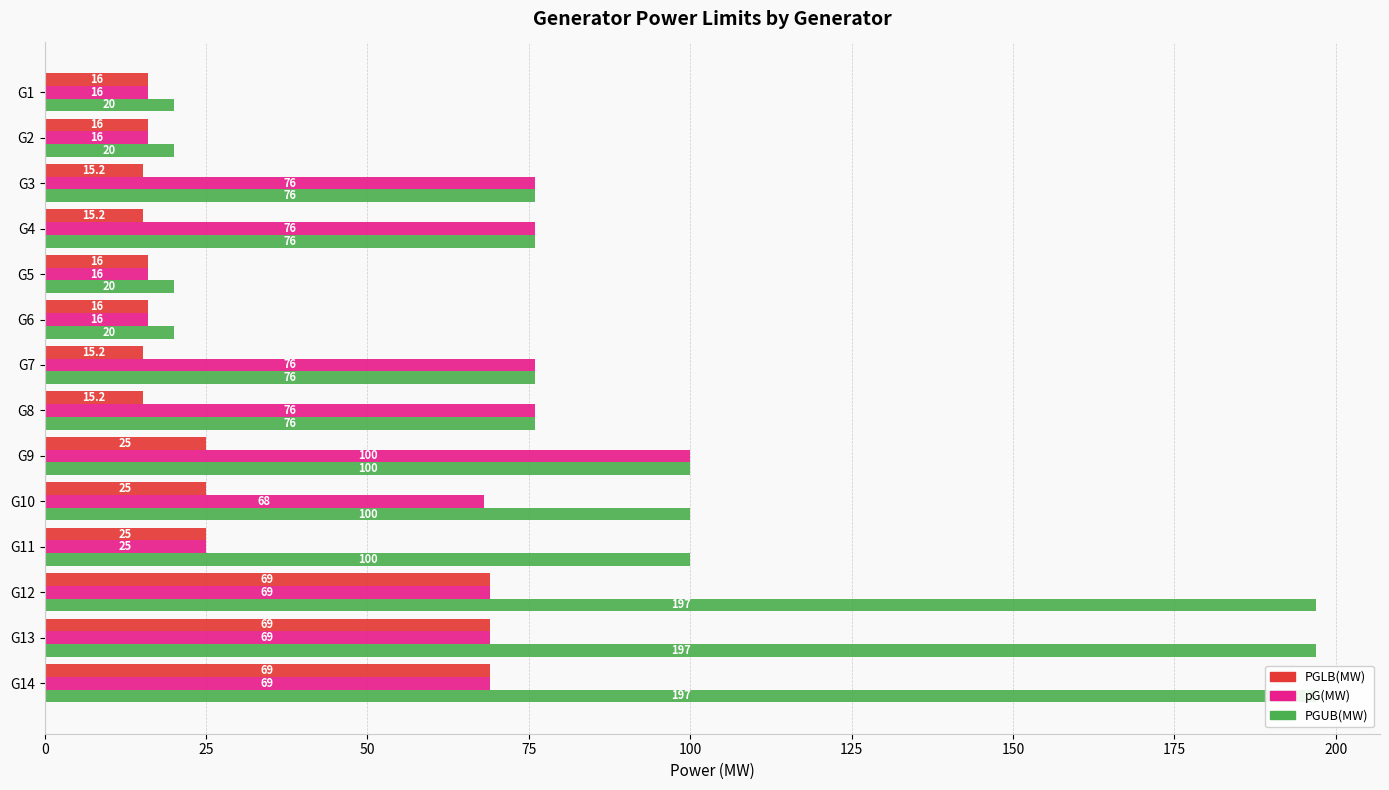

What are all the series names shown in the legend?

PGUB(MW), pG(MW), PGLB(MW)